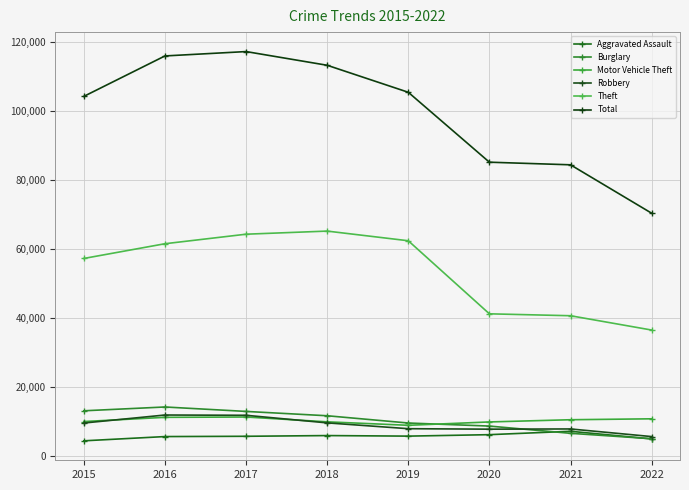

Is it true that Burglary equals 6350 at 2016?

False